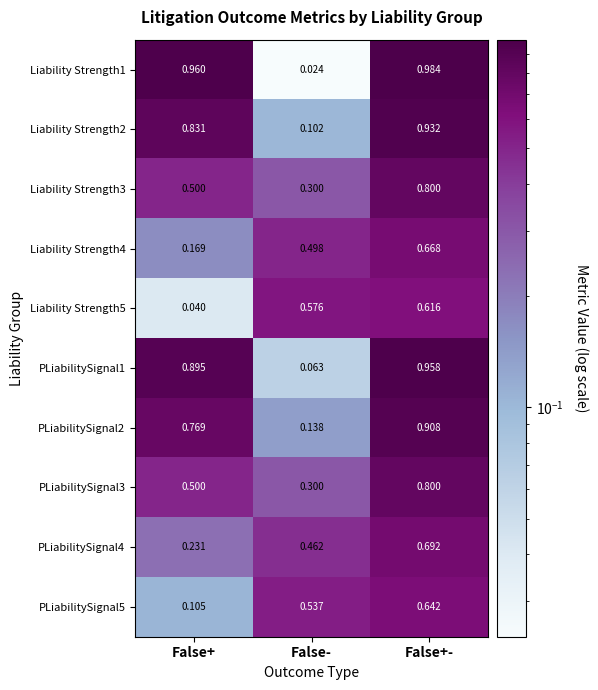

At which label does Liability Strength5 reach its minimum?

False+